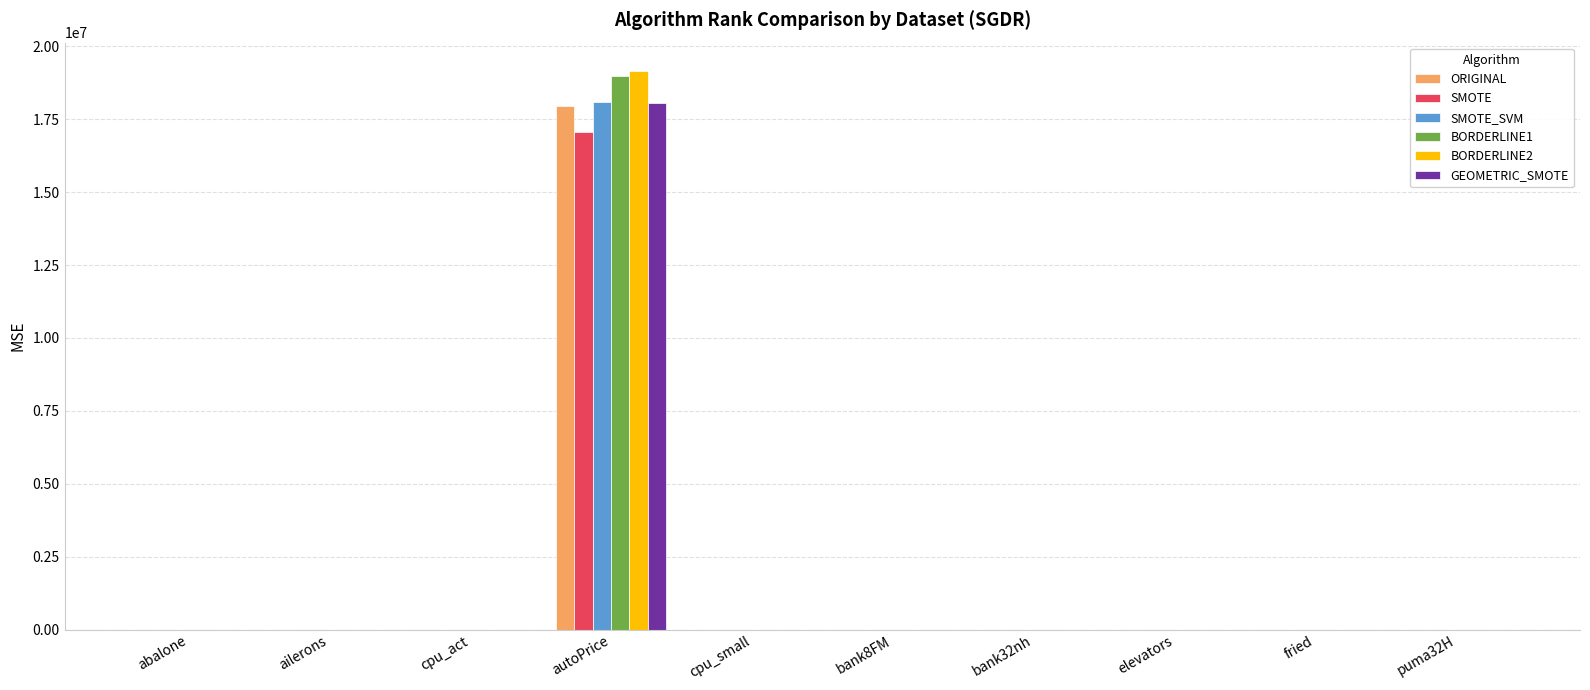

The GEOMETRIC_SMOTE series shows 0.0 at ailerons. True or false?

True